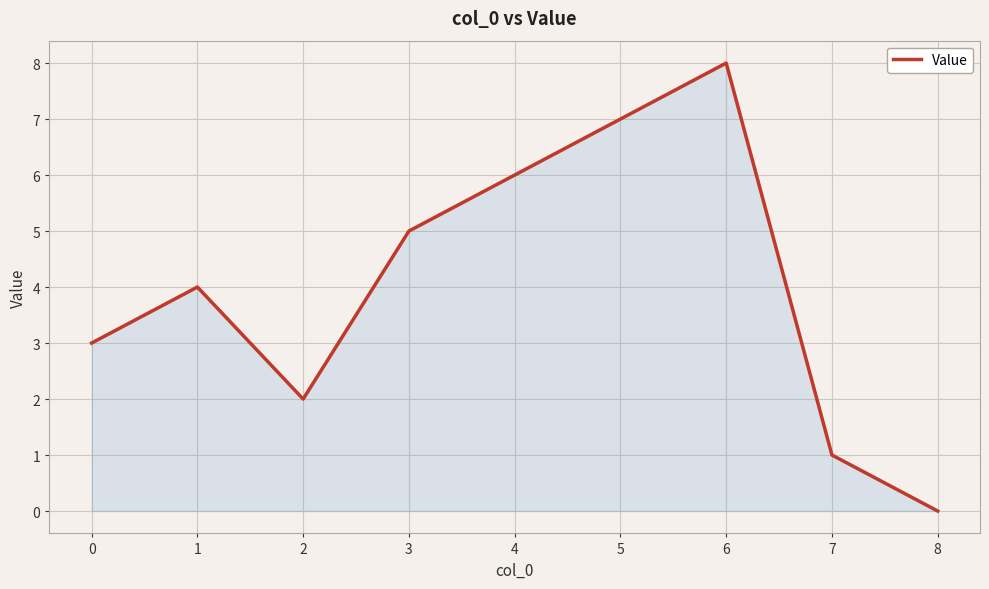

Count the values in the range 2 to 6.

5